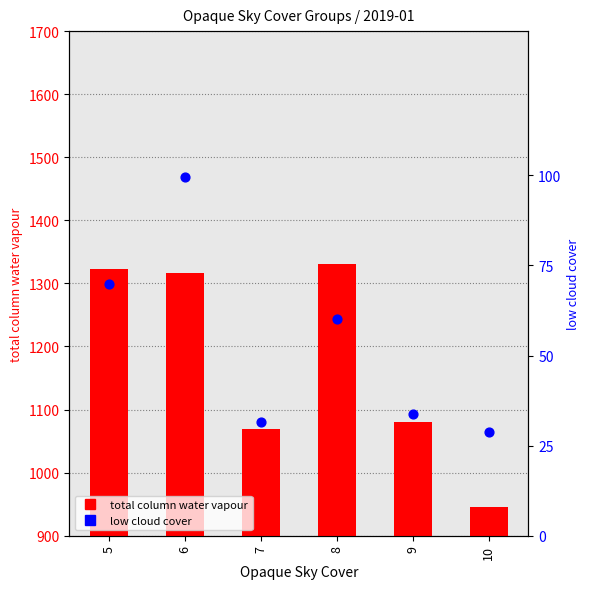

Which series contains the lowest Y value?

low cloud cover